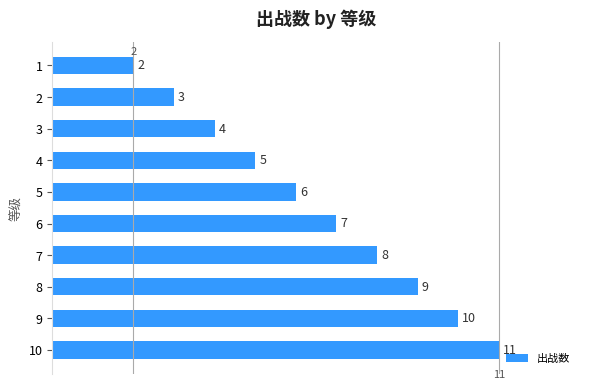

What is the difference between the maximum and minimum values?

9